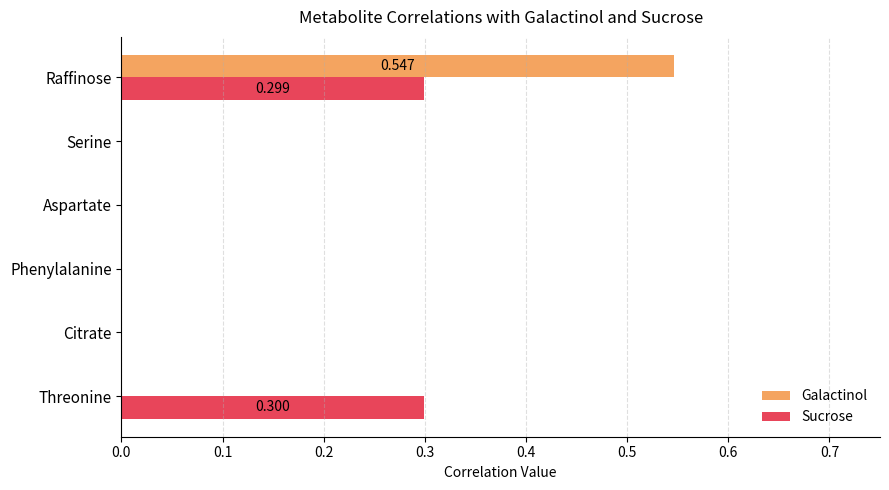

At which category is the sum across all series the highest?

Raffinose